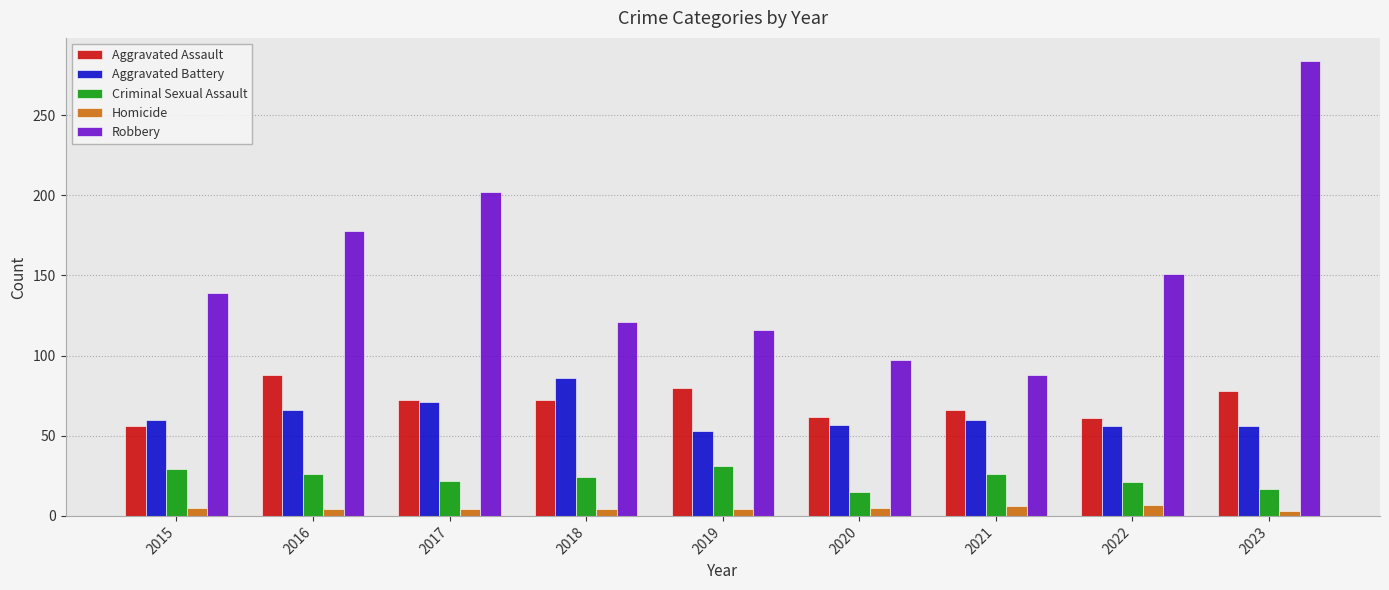

What is the difference between the second highest and minimum values in the Criminal Sexual Assault series?

14